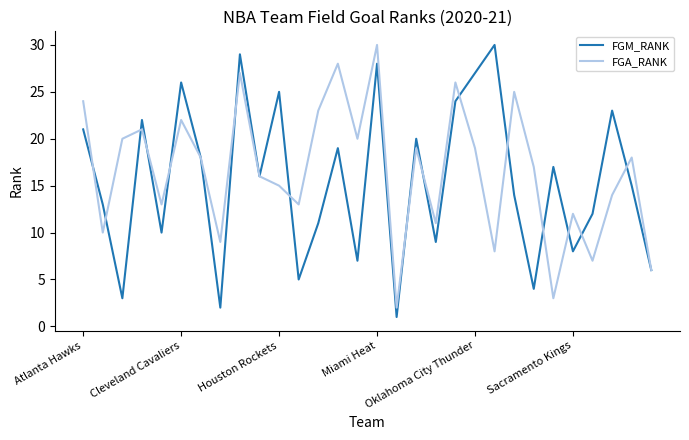

What is the greatest value displayed?

30